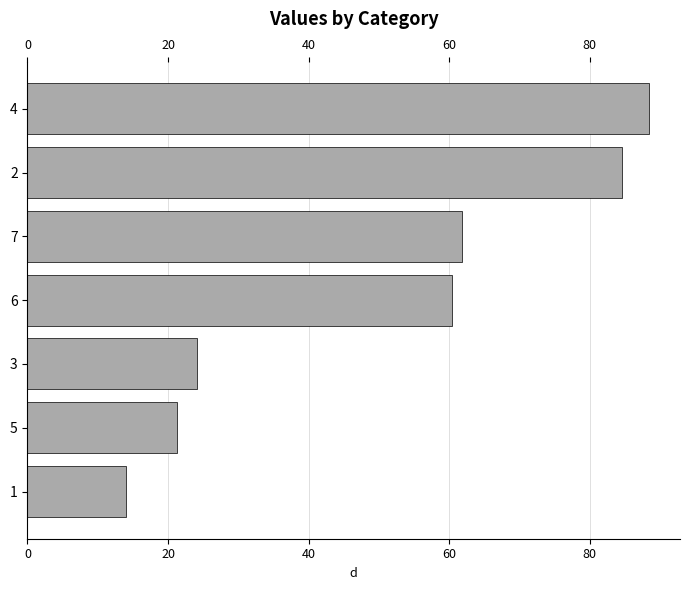

What is the value of the 1st bar from the top?

88.4